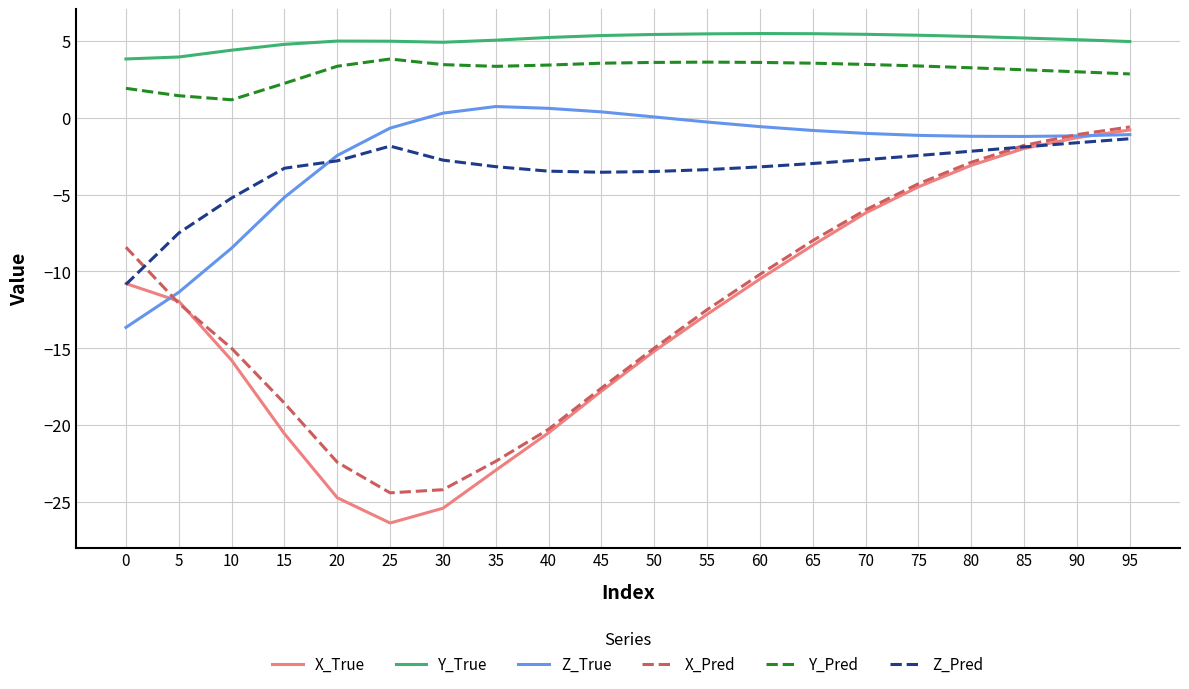

What is the average value of the X_True series?

-13.1